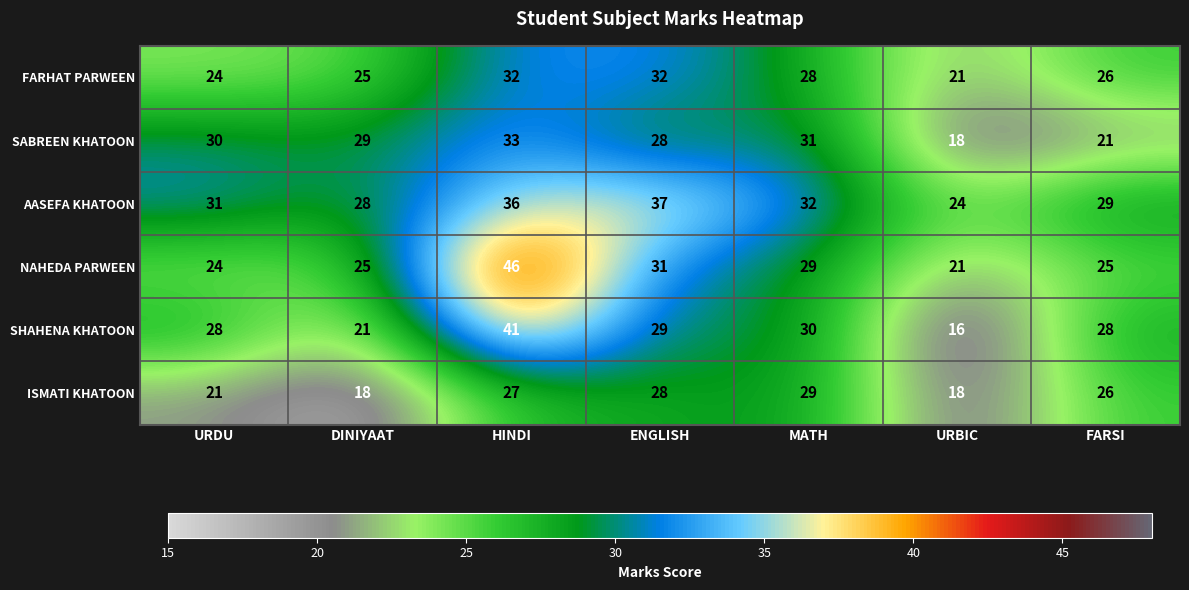

What is the difference between the ISMATI KHATOON values at MATH and DINIYAAT?

11